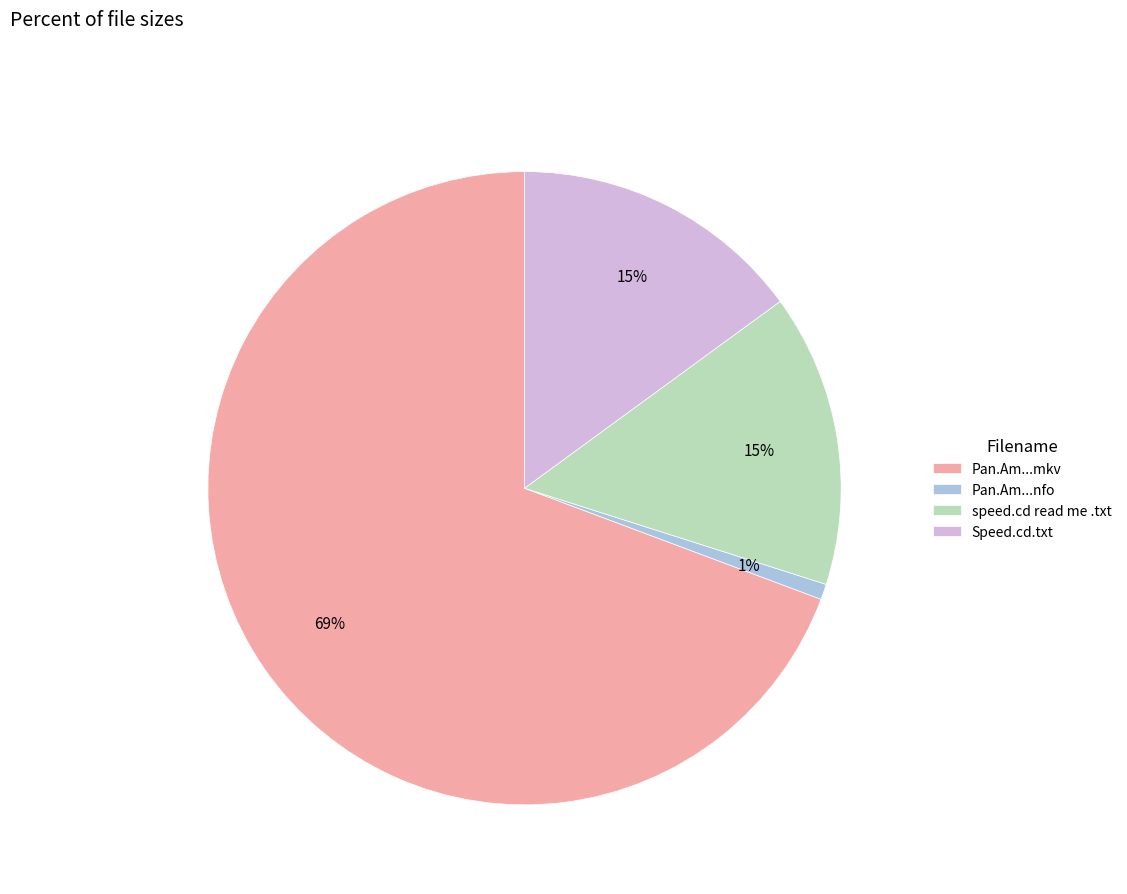

How many slices are in this pie chart?

4